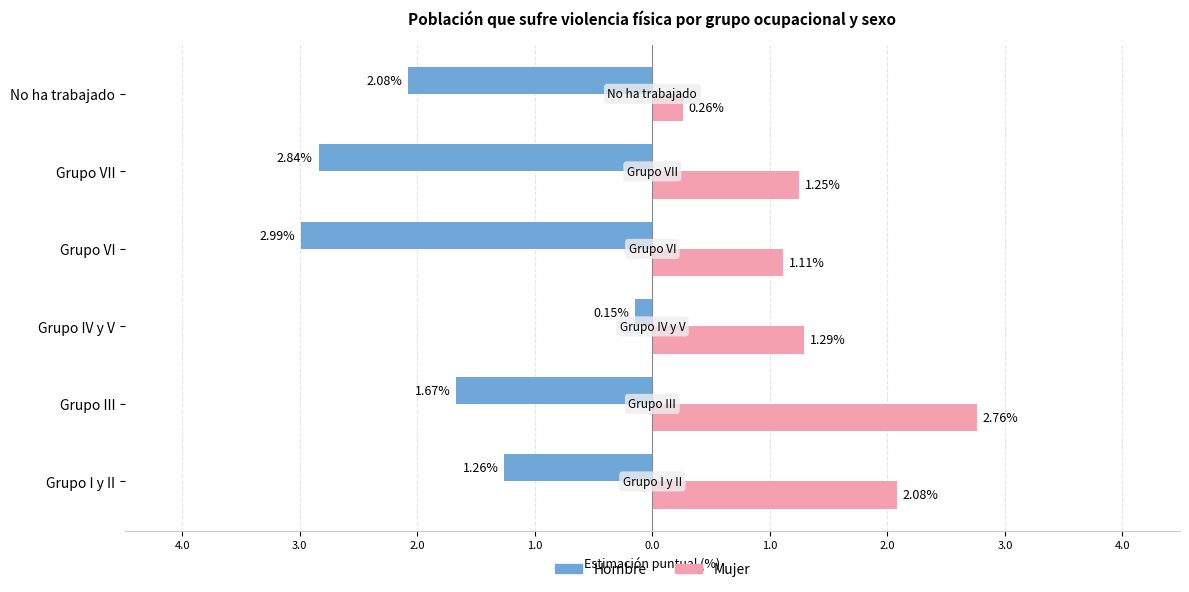

What are all the series names shown in the legend?

Hombre, Mujer